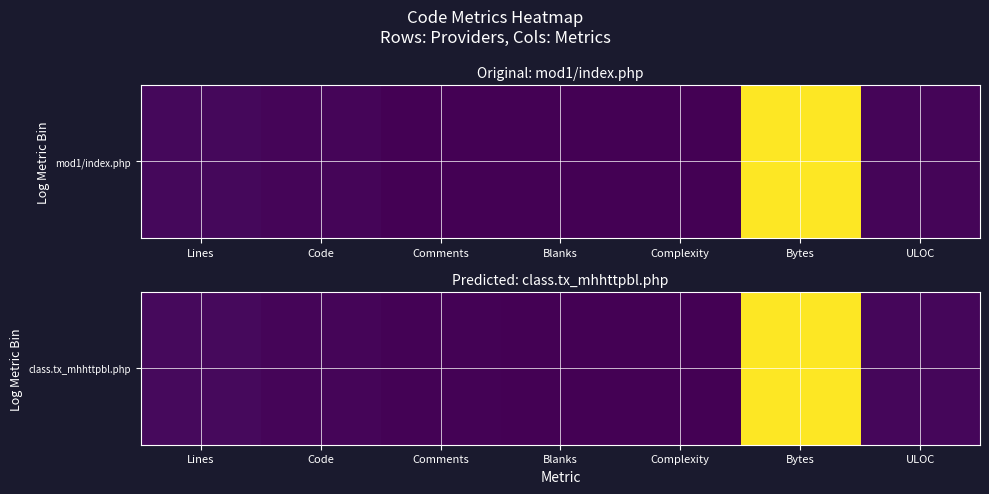

How many data points does each series have?

7